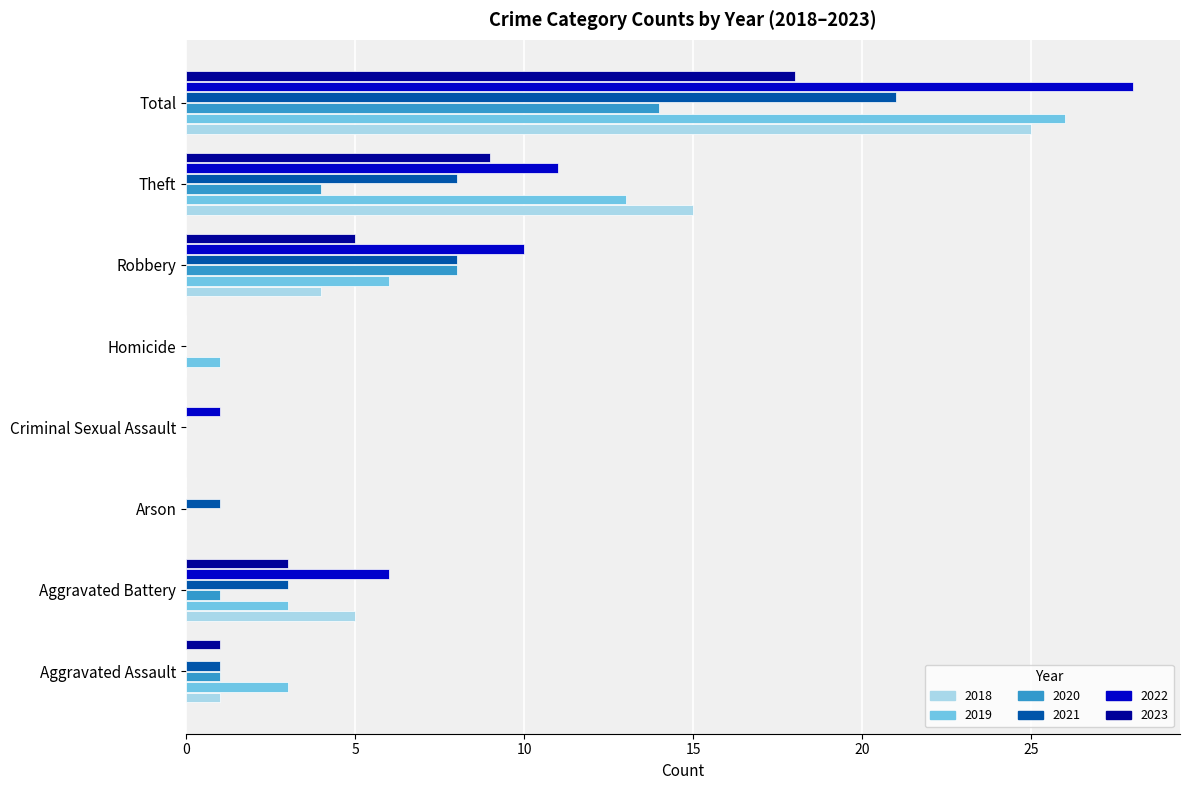

Which category has the highest value across all series?

Total